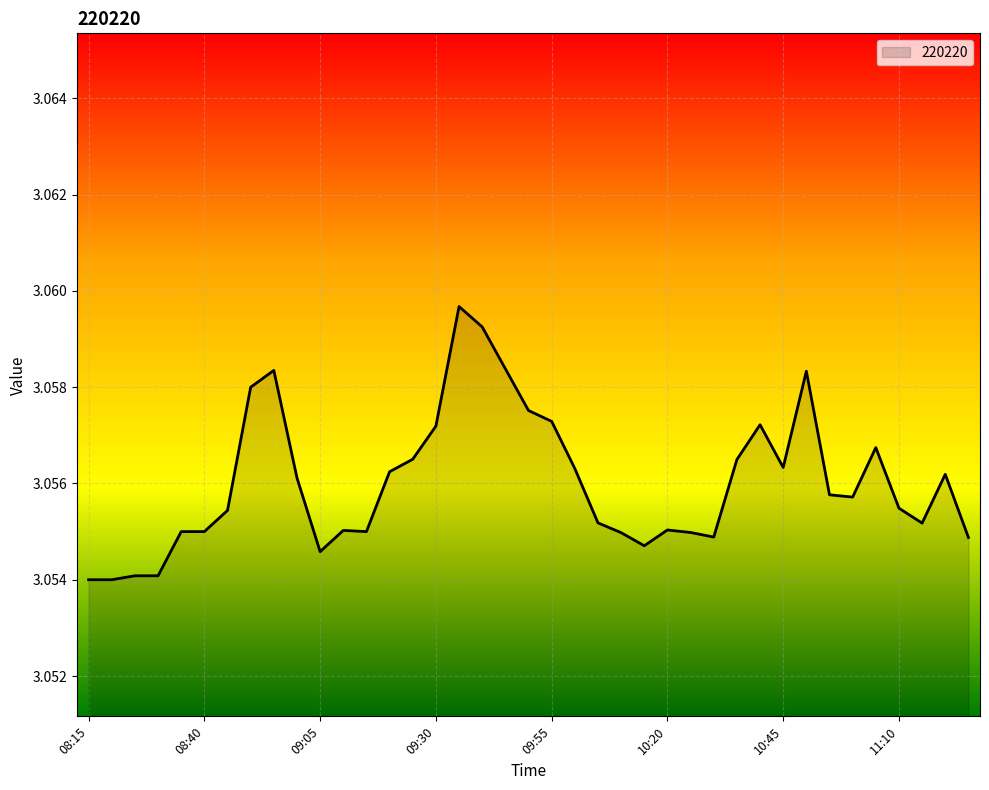

True or false: there are more than 1 points higher than both neighbors.

True